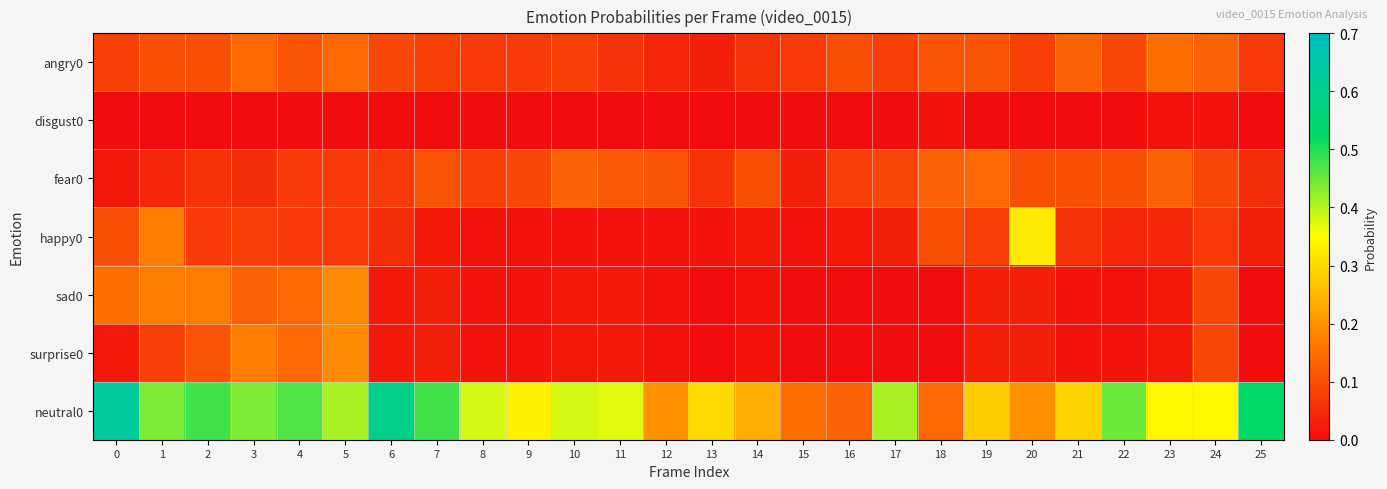

Which has a higher value, 6 or 4?

4